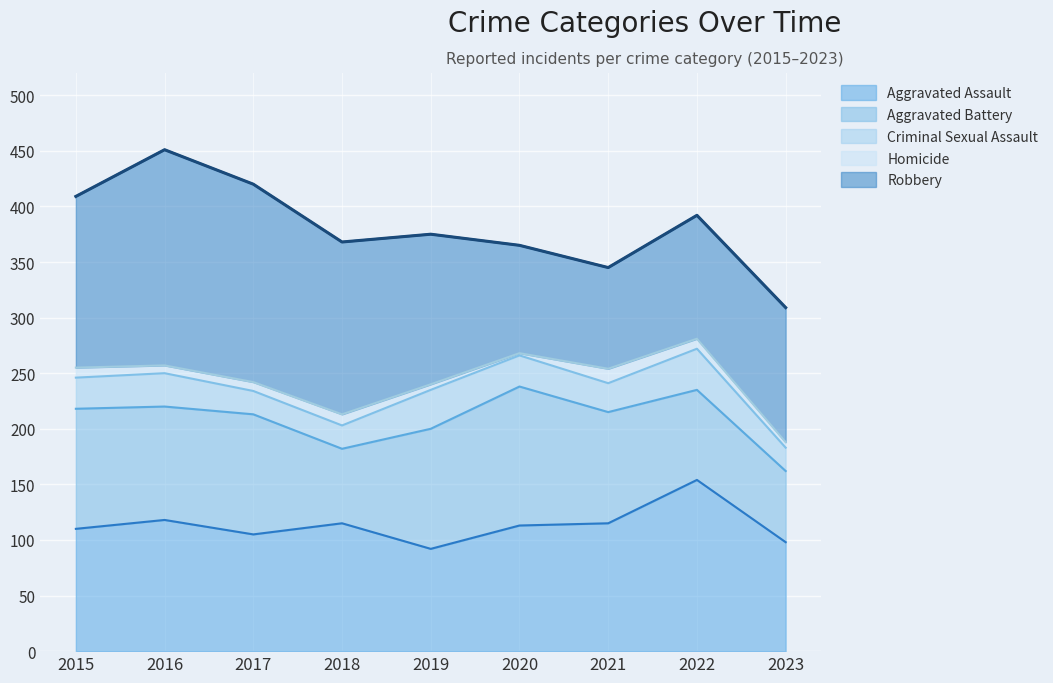

How many lines are shown in the chart?

5